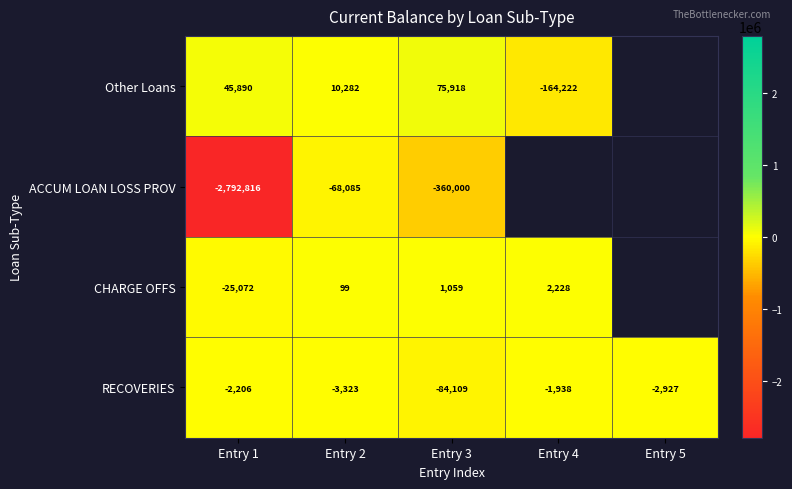

Which category has the lowest value across all series?

Entry 1